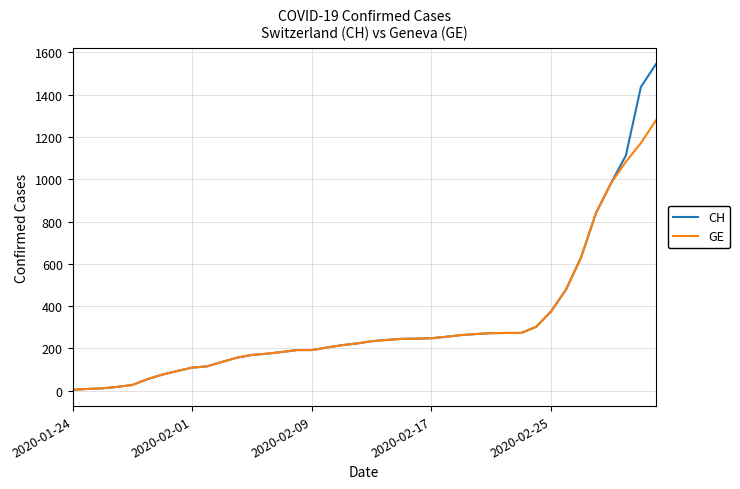

What is the highest value of the CH series?

1544